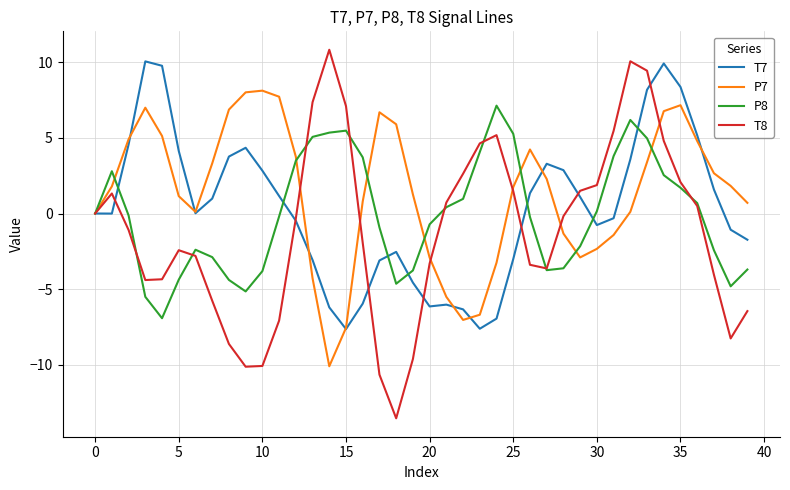

What is the lowest value of the P8 series?

-6.9